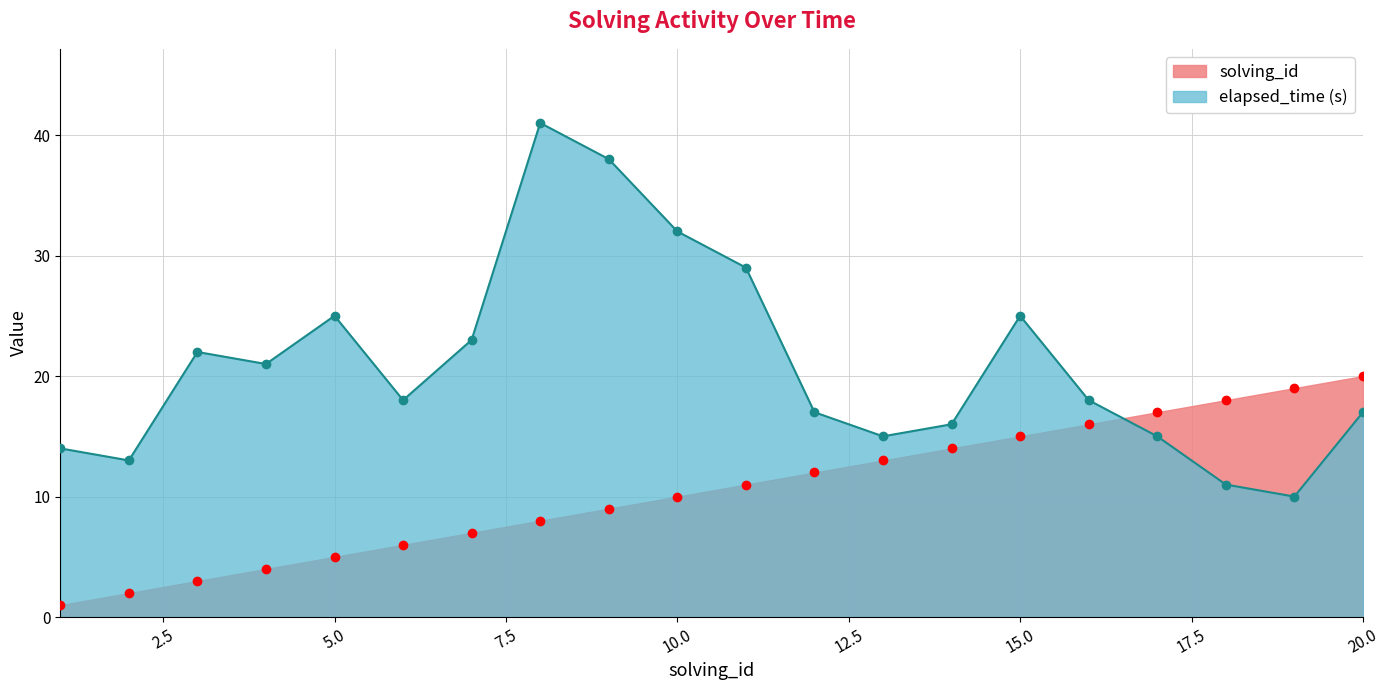

The value of elapsed_time at 8 is 26. True or false?

False